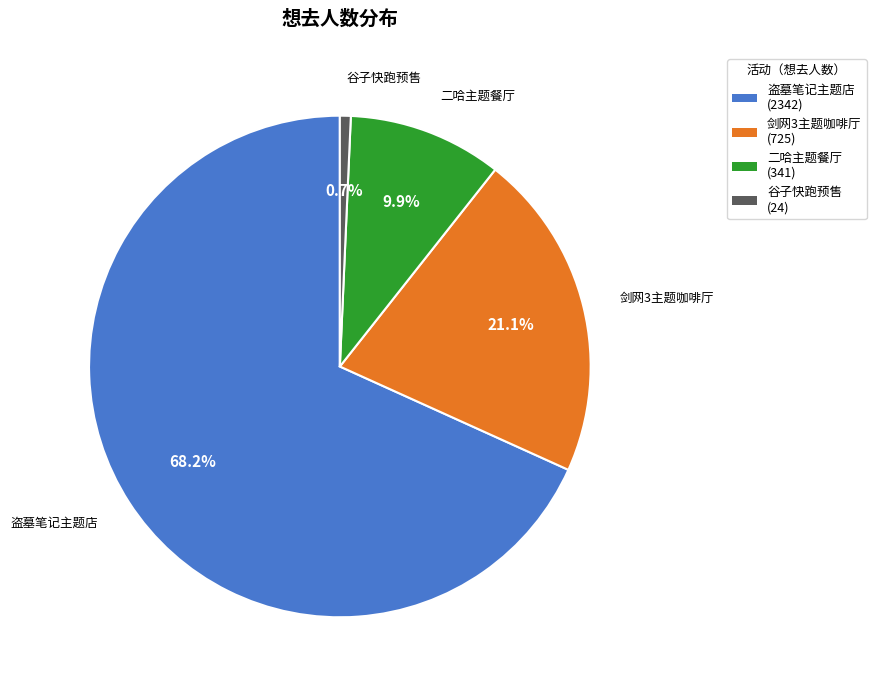

Between 谷子快跑预售 (24) and 盗墓笔记主题店 (2342), which is larger?

盗墓笔记主题店 (2342)